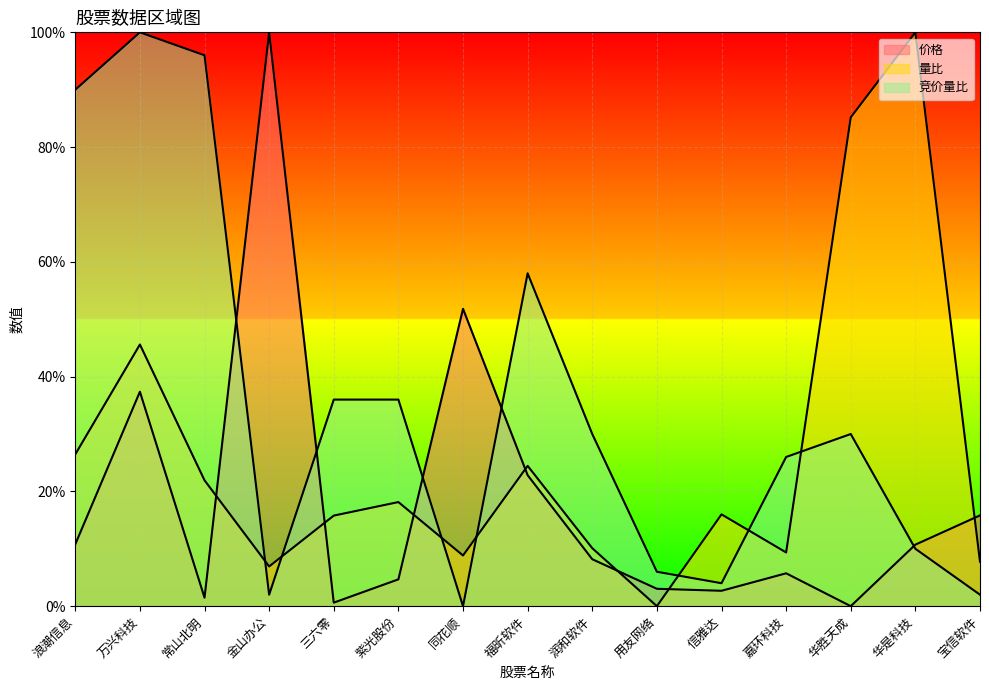

Is it true that 量比 equals 0.3 at 信雅达?

False